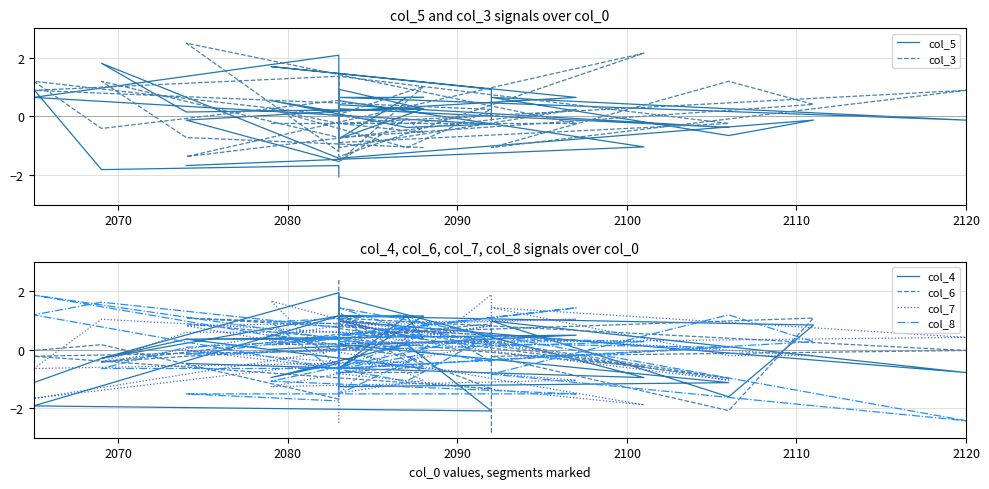

Rank the series by their maximum value, from highest to lowest.

col_3, col_6, col_5, col_4, col_7, col_8